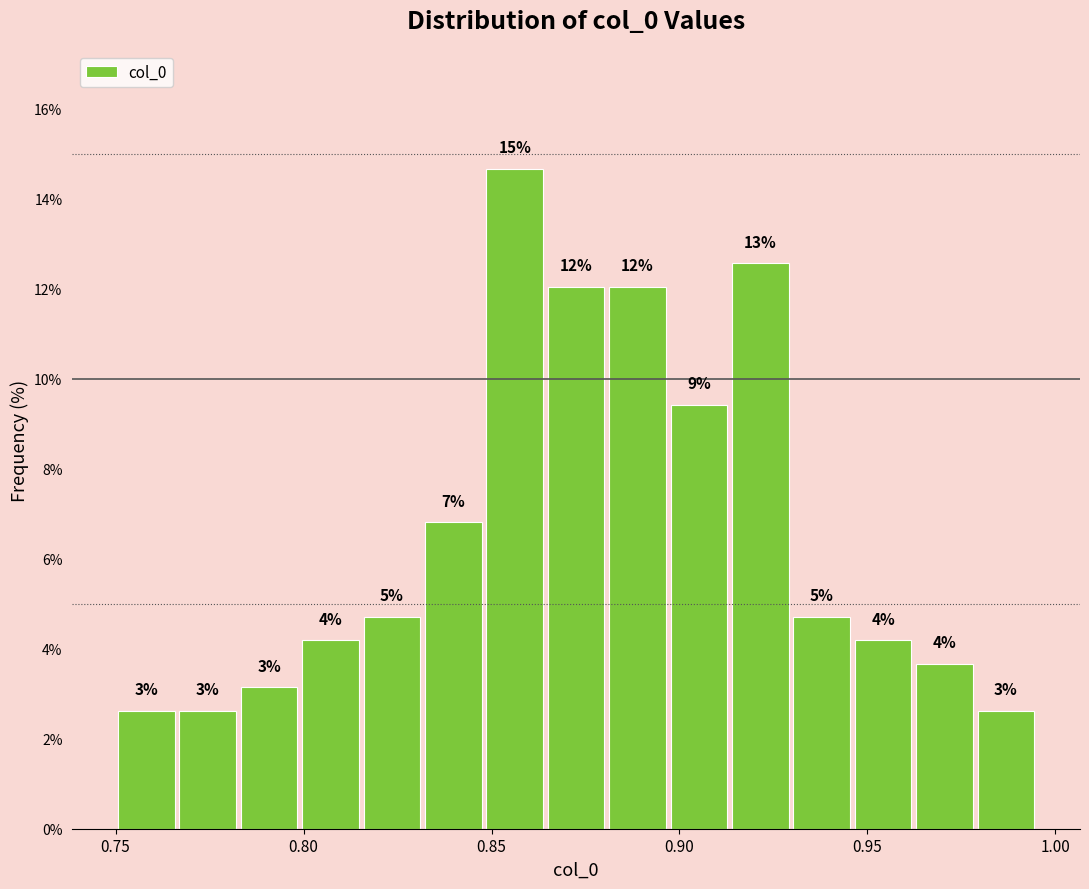

Read against the x-axis, roughly where is the centre of the tallest bar?

0.855